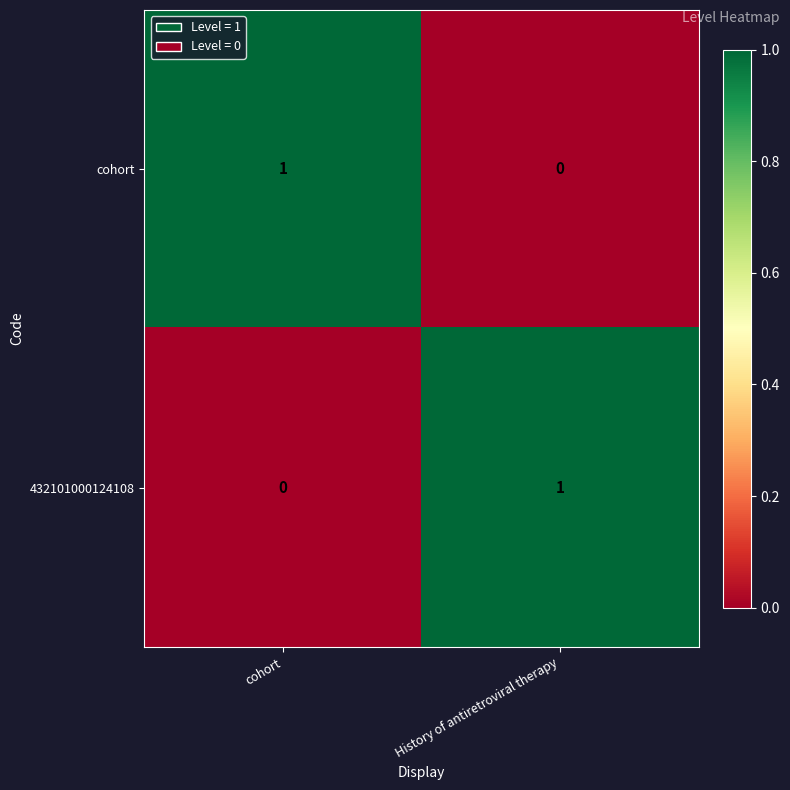

The 432101000124108 series shows 1 at History of antiretroviral therapy. True or false?

True